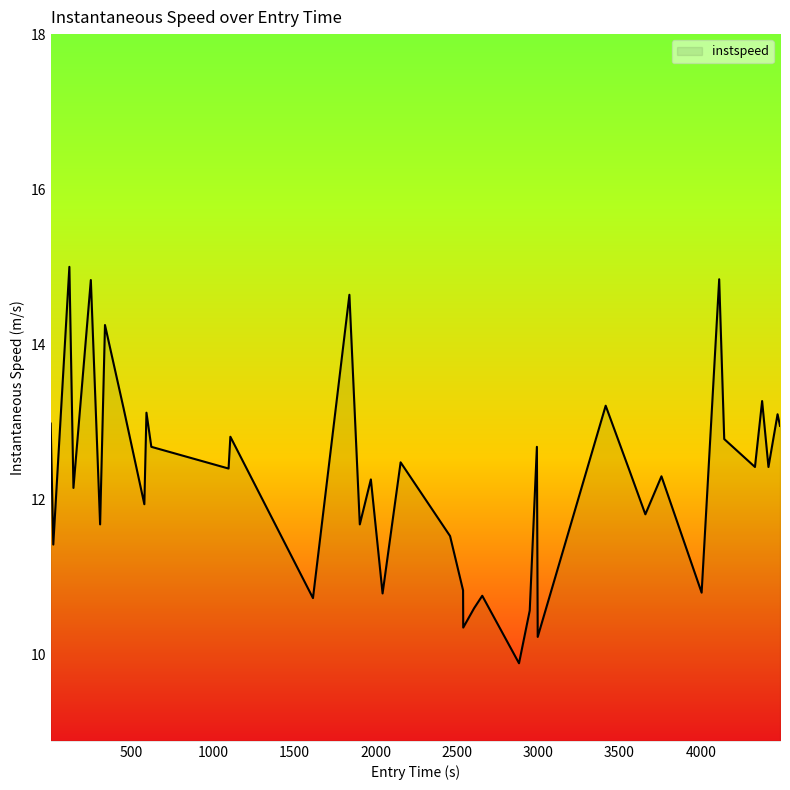

What is the difference between the maximum and minimum values?

5.1